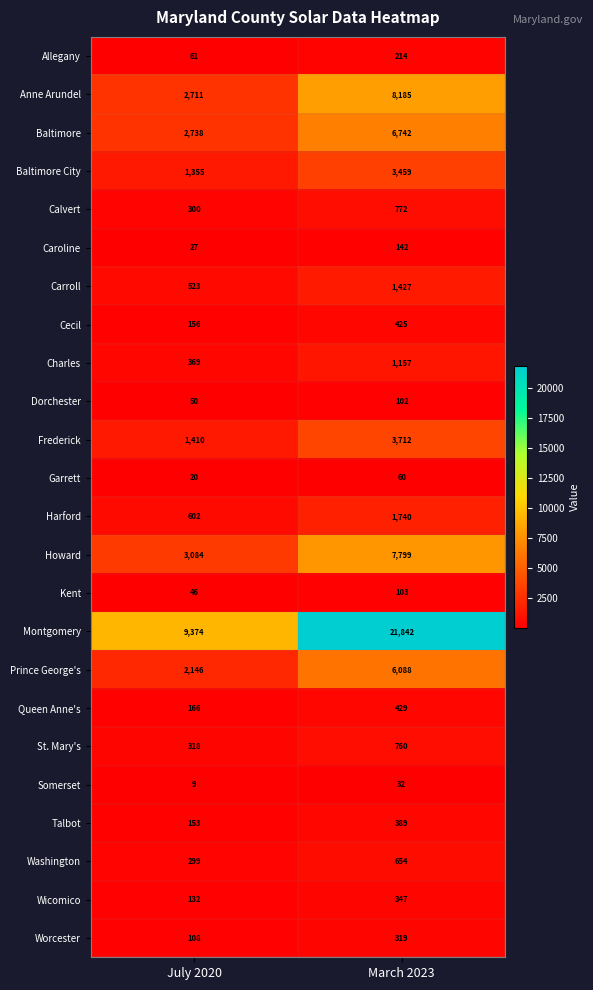

Read the Dorchester value at July 2020, to the nearest 5.

50